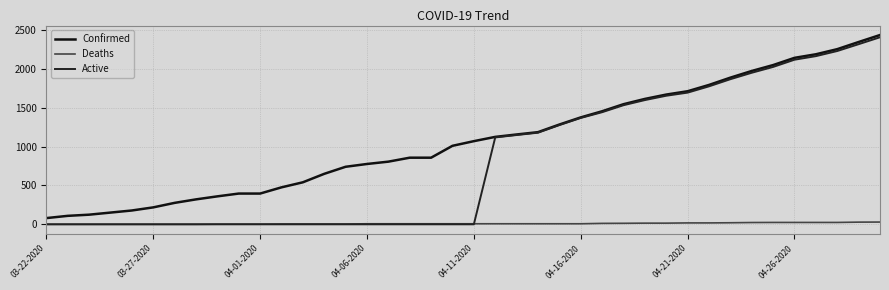

Is this an area chart (filled region under the line)?

No